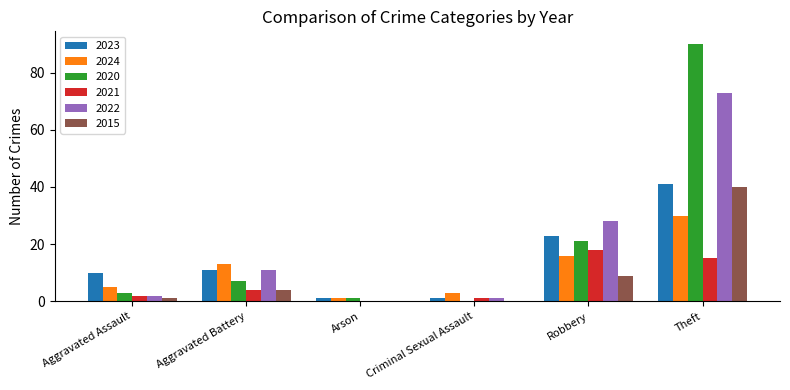

What is the average value of the 2024 series?

11